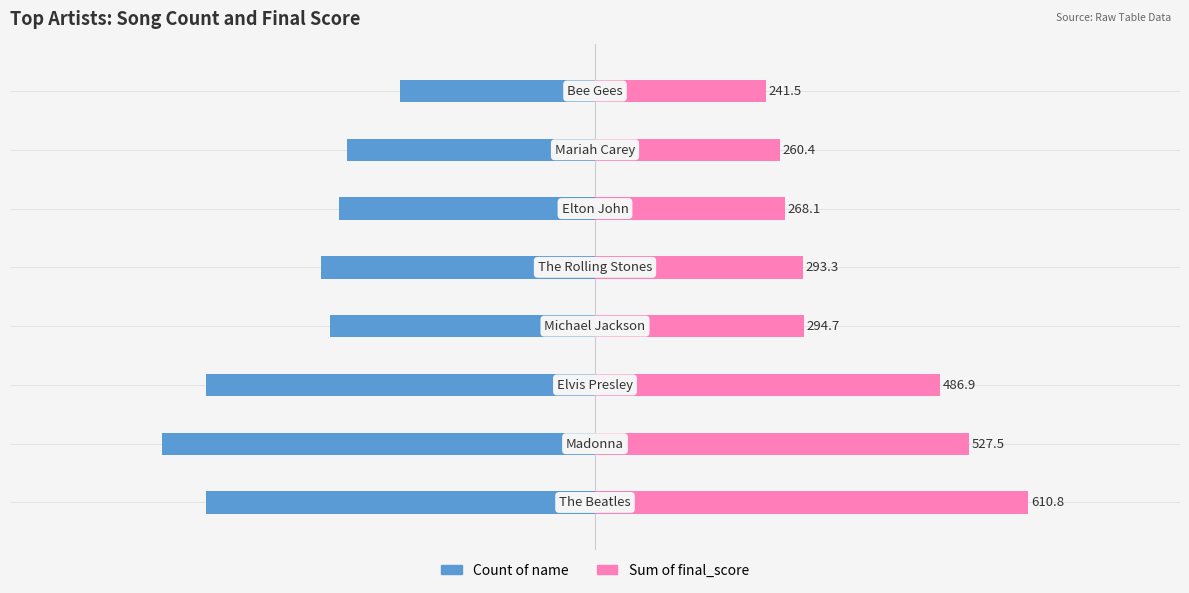

Rank the categories by Sum of final_score value from highest to lowest.

0, 1, 2, 3, 4, 5, 6, 7